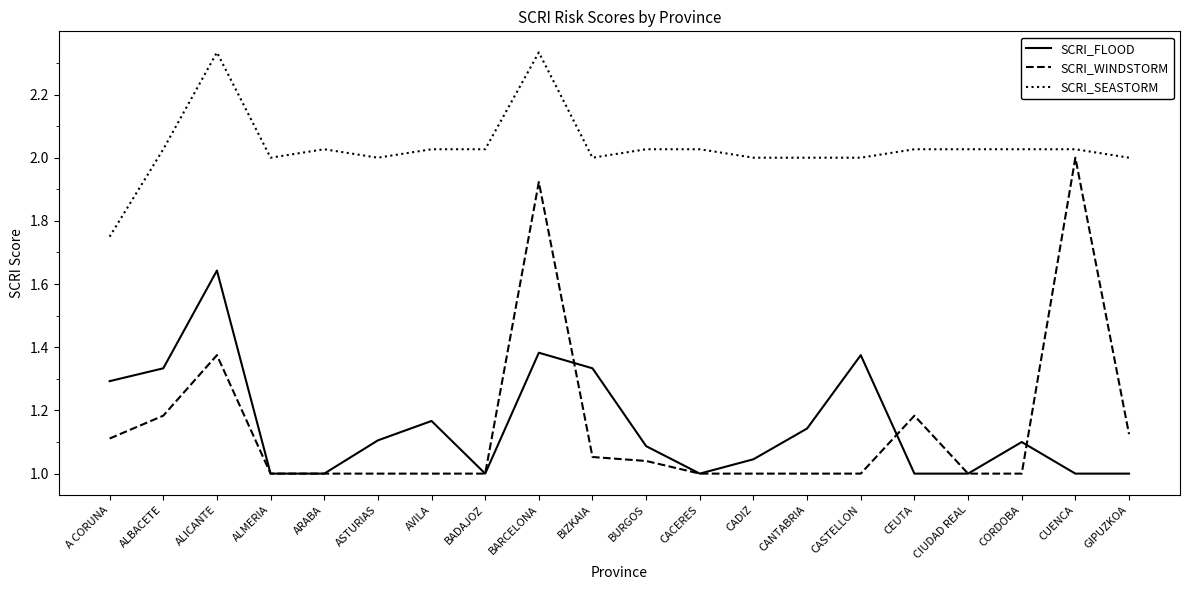

What position from the left is CIUDAD REAL?

17